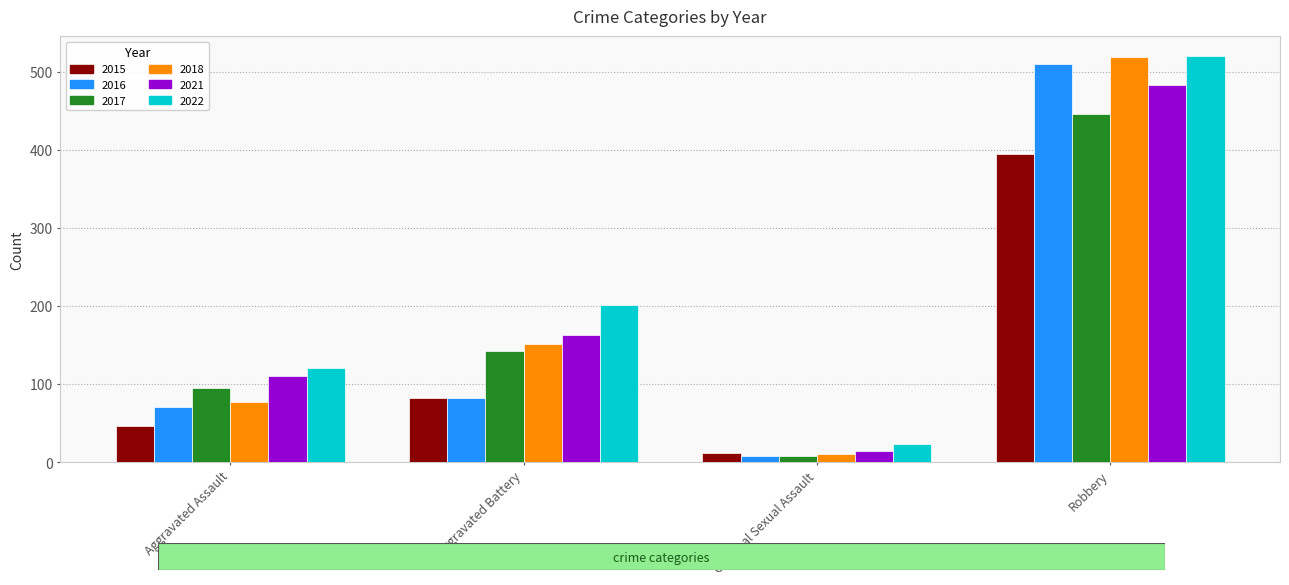

How many bars are there in each group?

6